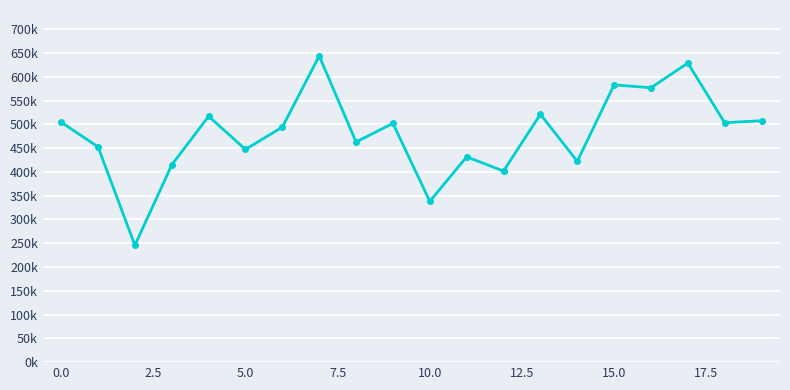

How many data points are less than 502006?

10